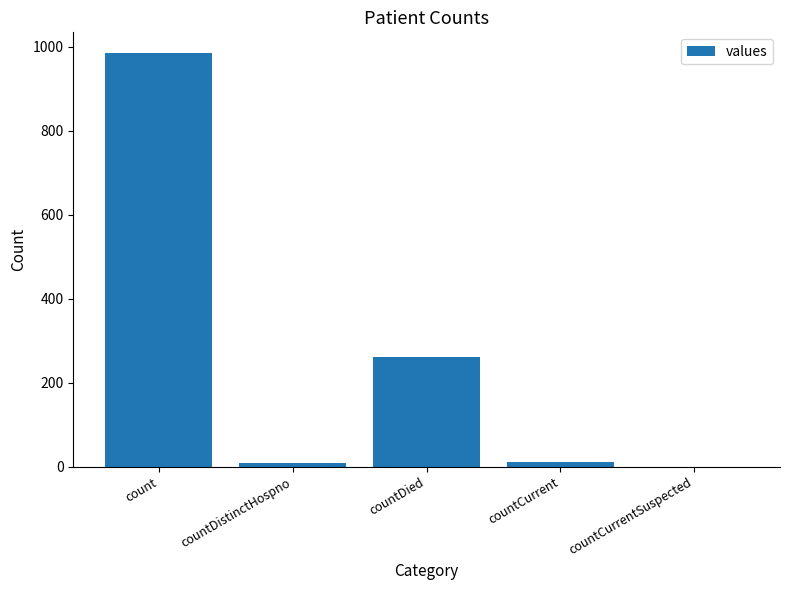

Count the number of data series in this chart.

1